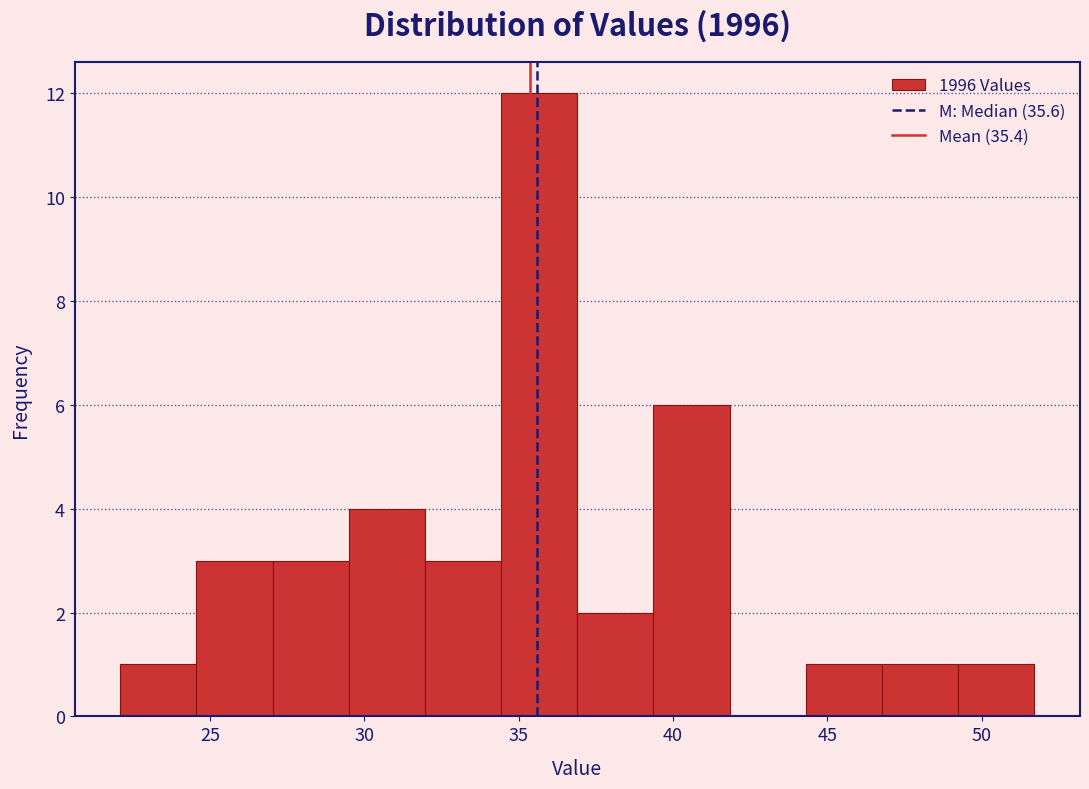

What is the height of the bar covering 44.5 to 47.0 on the x-axis? Neither the bar edges nor the heights are printed on the chart, so give them approximately, as read against the axes.

1